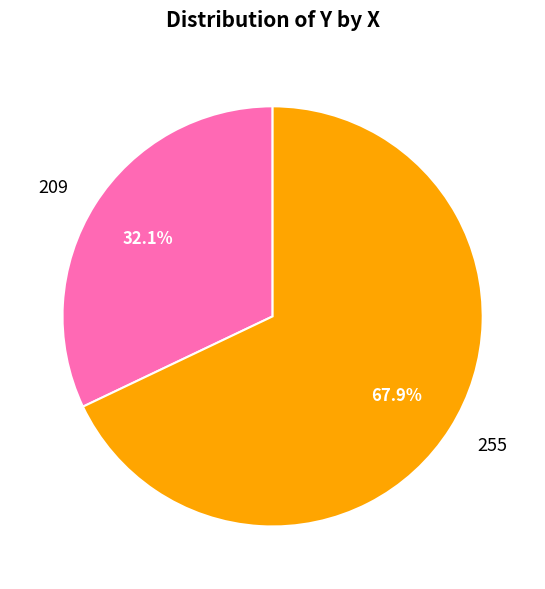

To the nearest percent, what percentage of the pie is 209?

32%